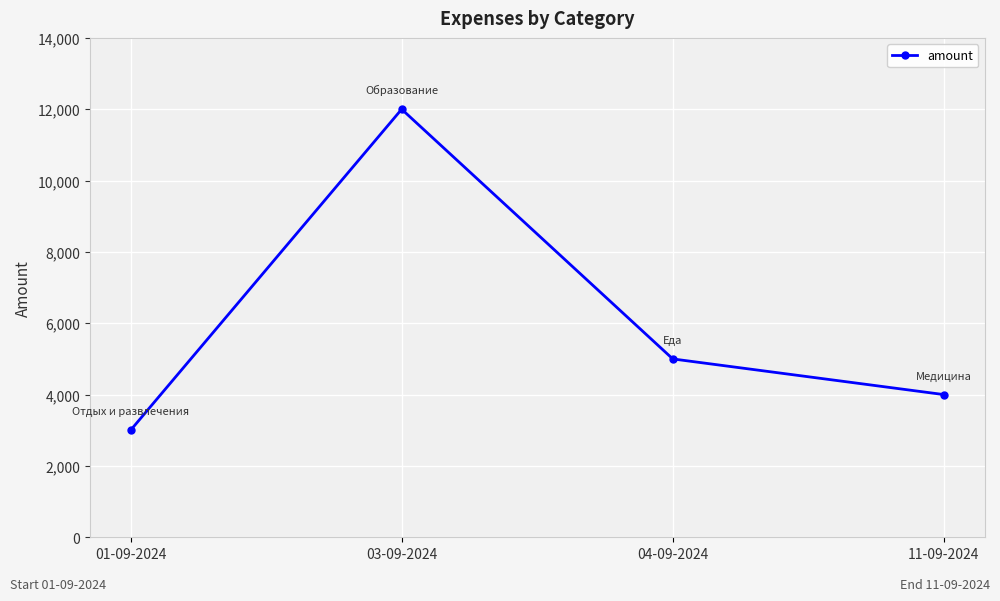

What is the ratio of the value at 04-09-2024 to the value at 03-09-2024?

0.4